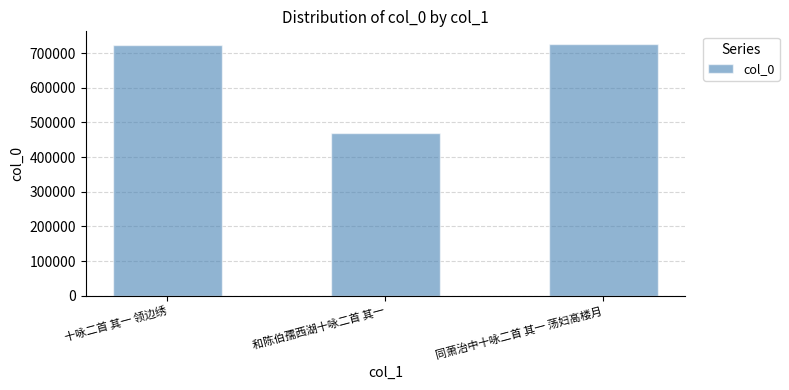

What is the value of the 2nd bar from the left?

470143